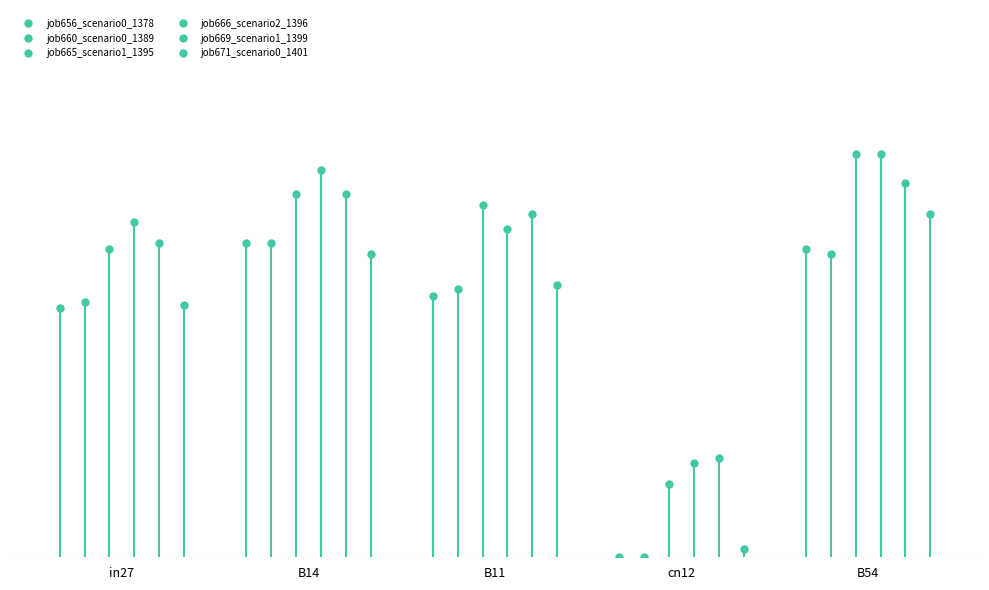

How many lines are shown in the chart?

6